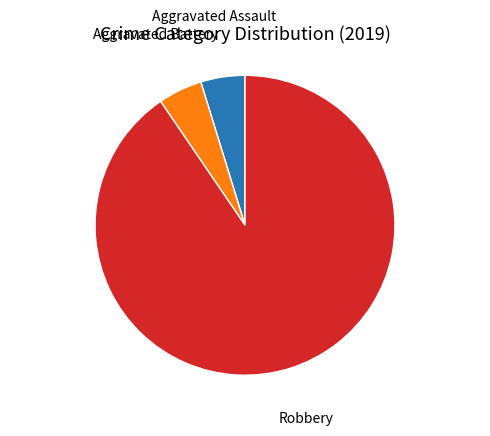

Does any single category account for the majority?

Yes